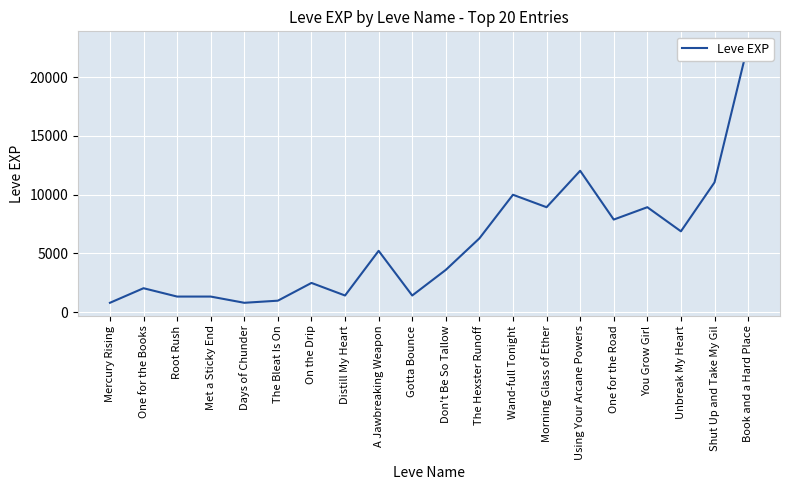

True or false: the data shows 11040 at Shut Up and Take My Gil.

True